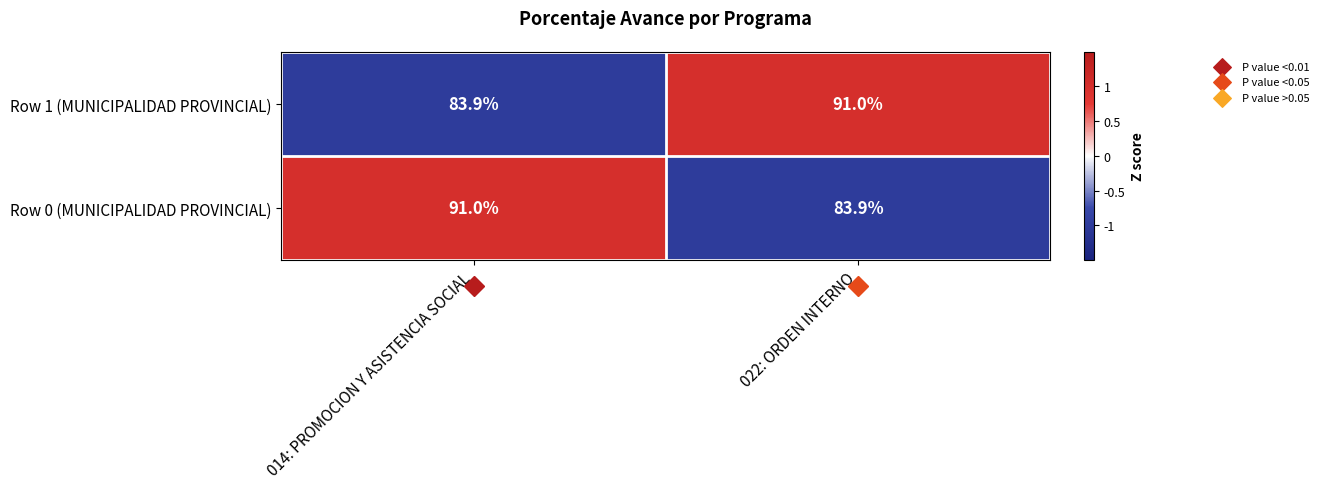

At which label is Row 1 (MUNICIPALIDAD PROVINCIAL) closest to 87?

014: PROMOCION Y ASISTENCIA SOCIAL